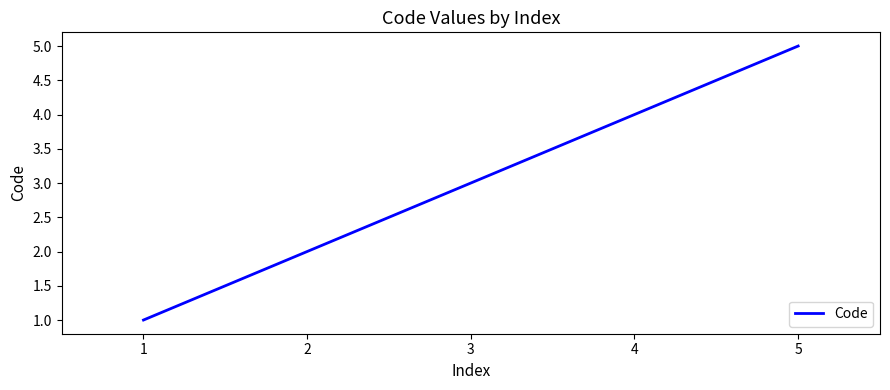

Which category has the lowest value across all series?

1